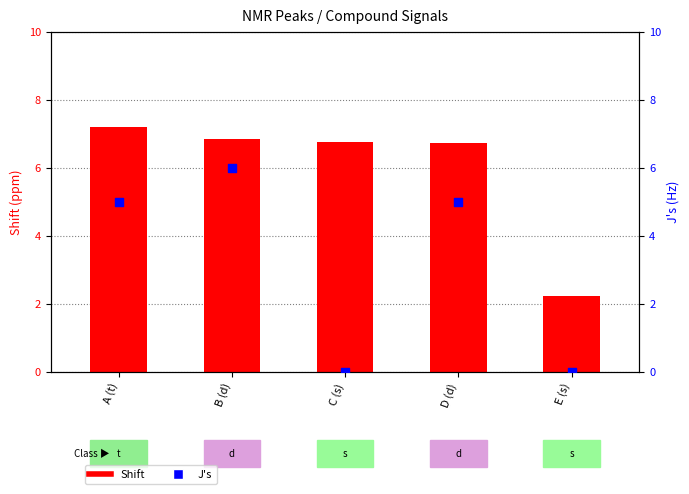

Which series has the widest spread of Y values?

J's